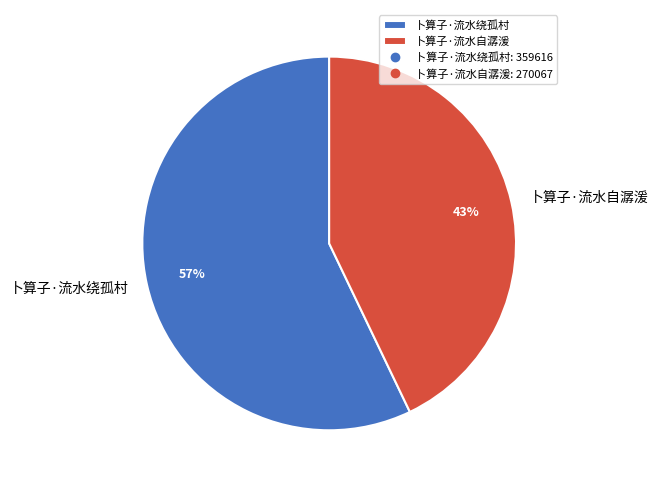

How many segments does this pie chart have?

2